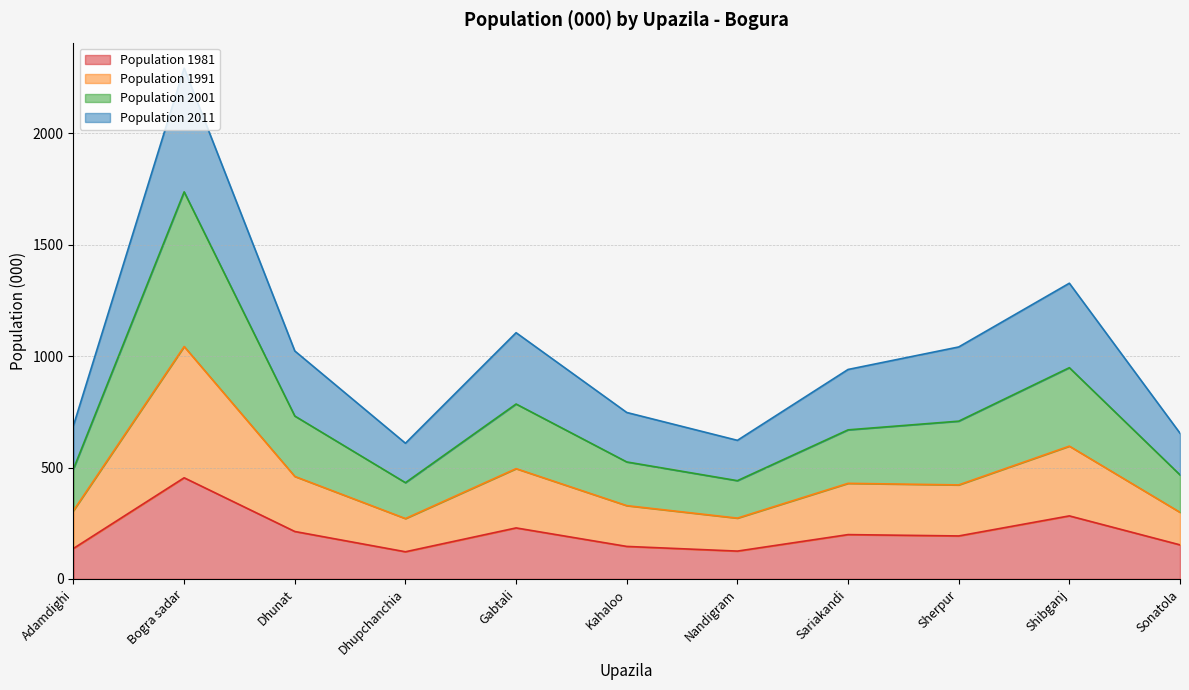

Between Gabtali and Shibganj, which is larger?

Shibganj